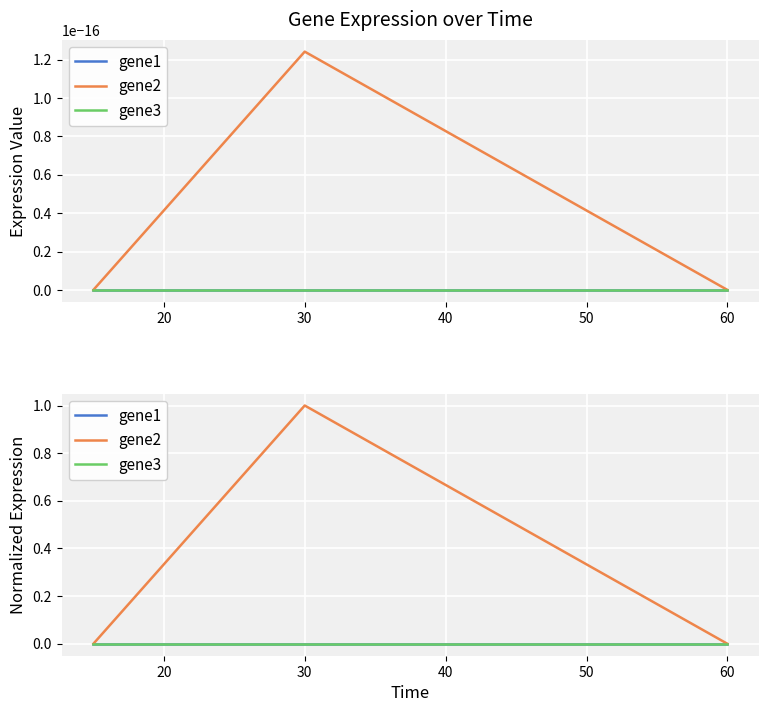

Which series has the largest total across all categories?

gene2